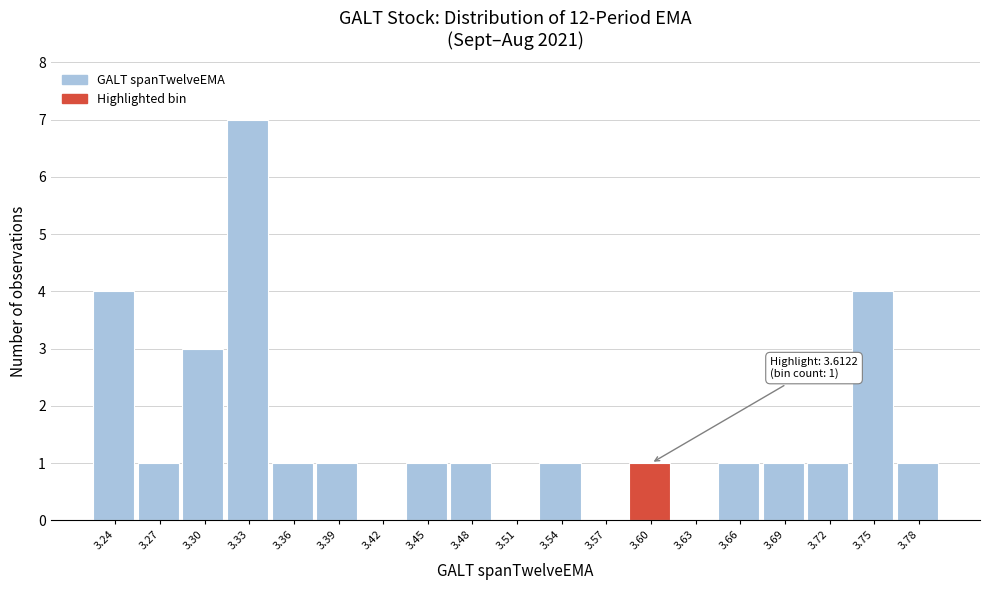

Reading left to right, what are all the values shown in this chart?

3.24=4	3.27=1	3.30=3	3.33=7	3.36=1	3.39=1	3.42=0	3.45=1	3.48=1	3.51=0	3.54=1	3.57=0	3.60=1	3.63=0	3.66=1	3.69=1	3.72=1	3.75=4	3.78=1